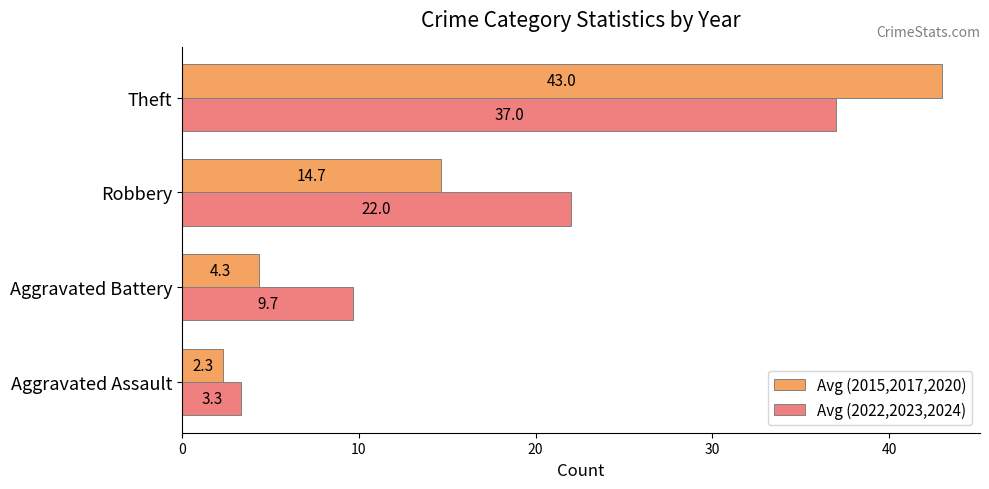

Which category has the highest value in the Avg (2015,2017,2020) series?

Theft